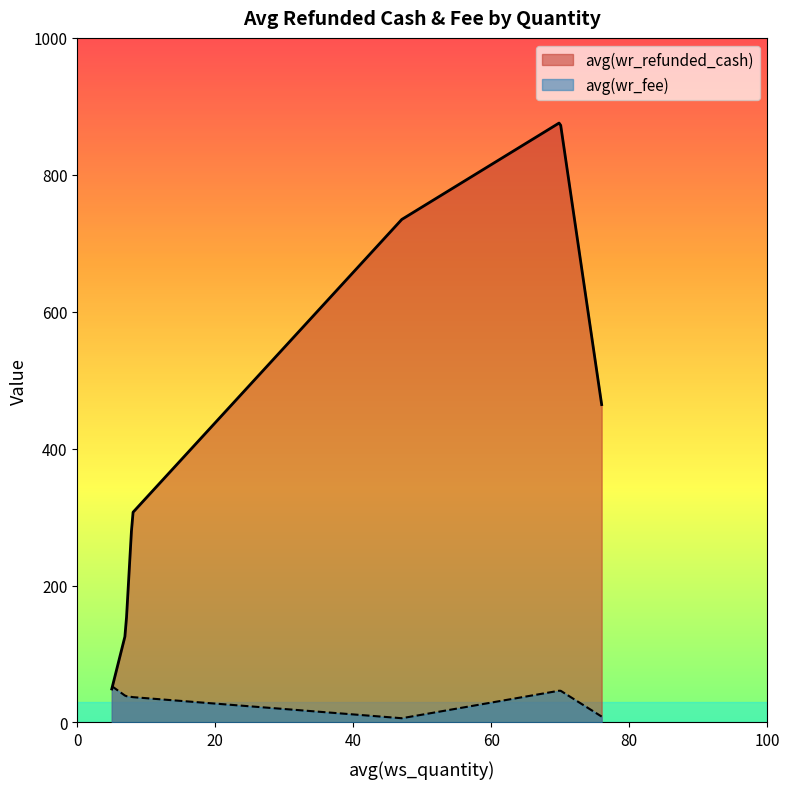

In avg(wr_refunded_cash), how many points are higher than both neighbors (excluding endpoints)?

1